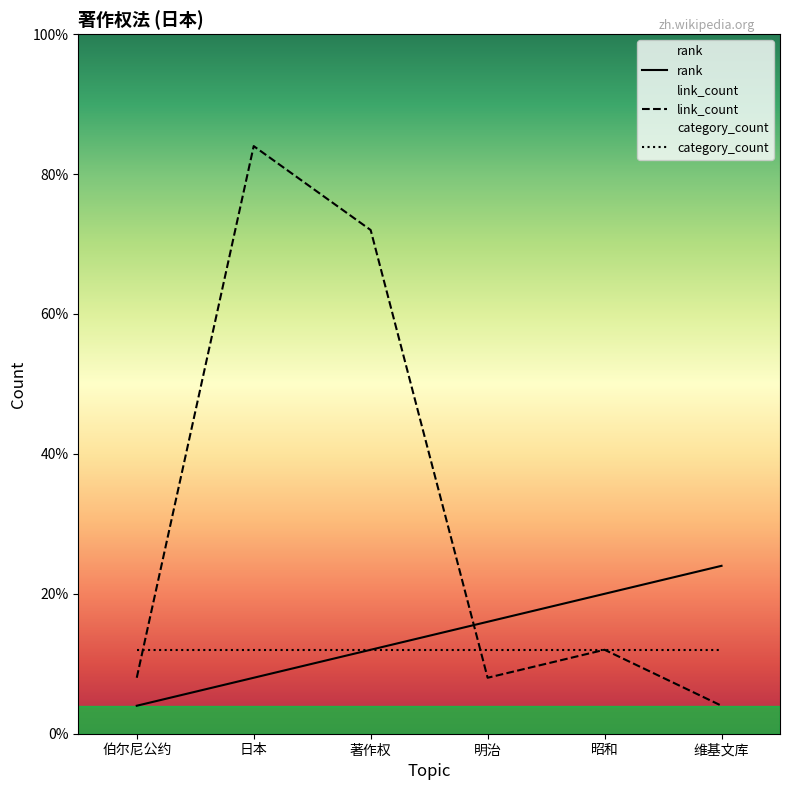

Which series has the widest spread of values?

link_count